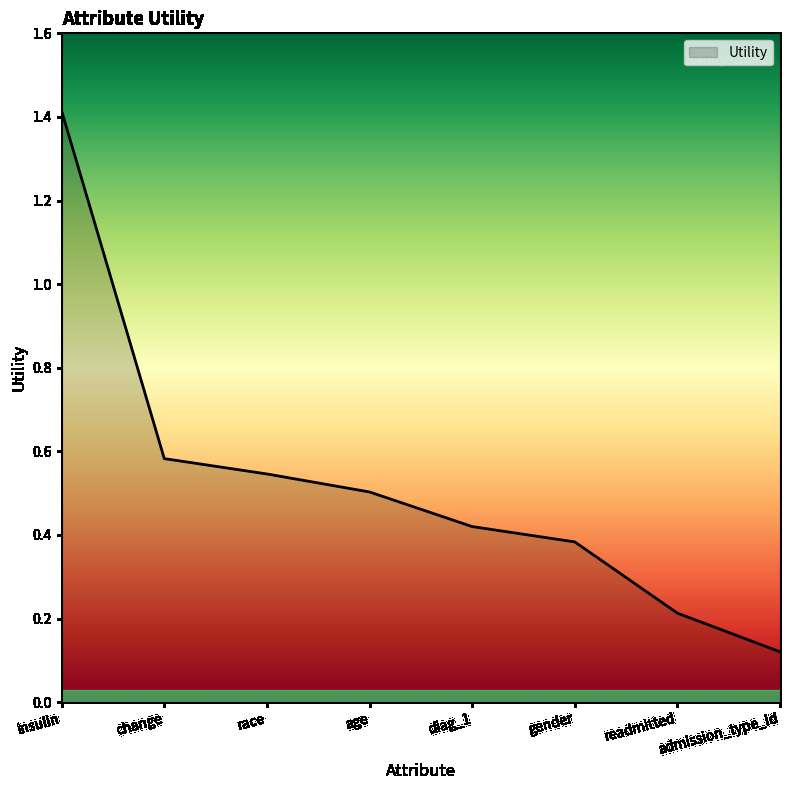

Where is the data nearest to the value 0?

admission_type_id